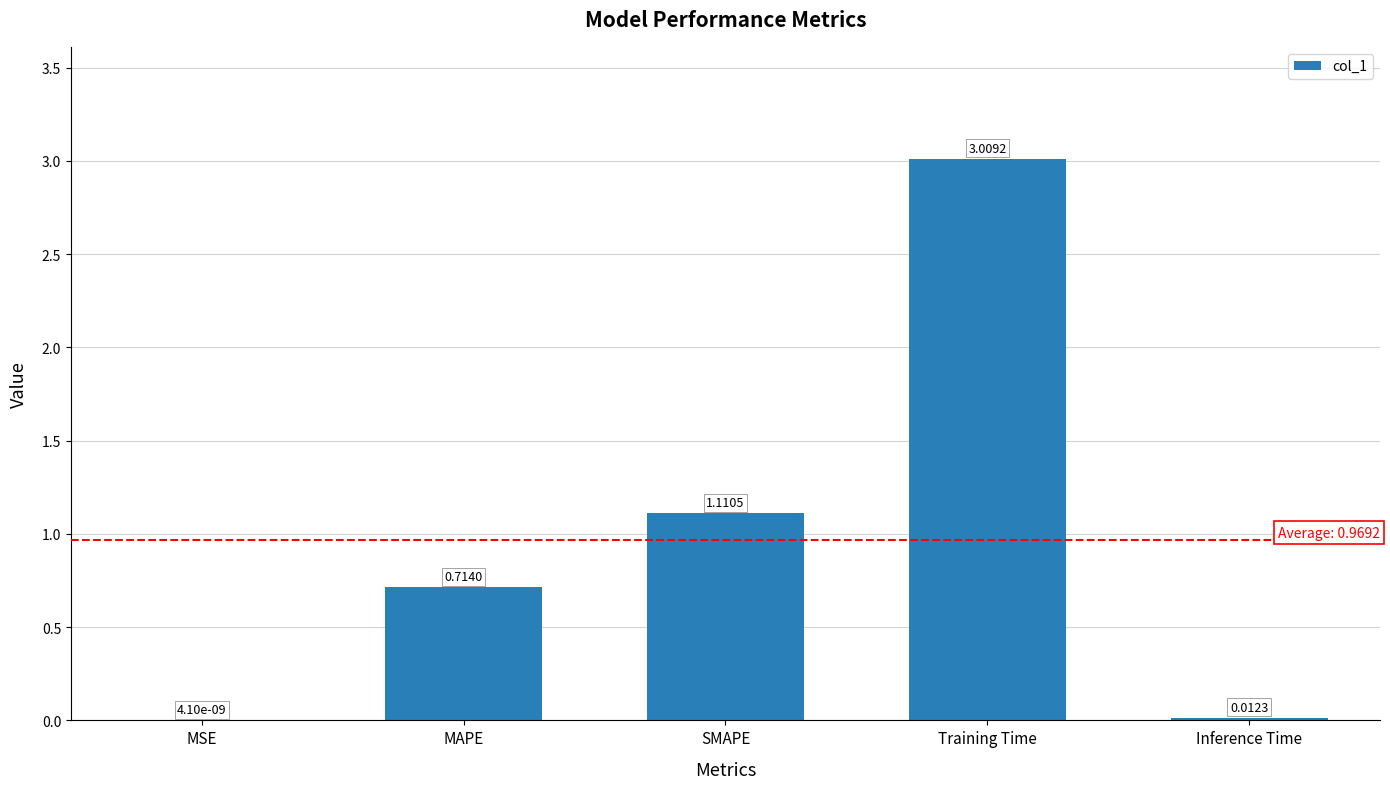

Approximately how many times larger is the value at Training Time compared to SMAPE?

2.7